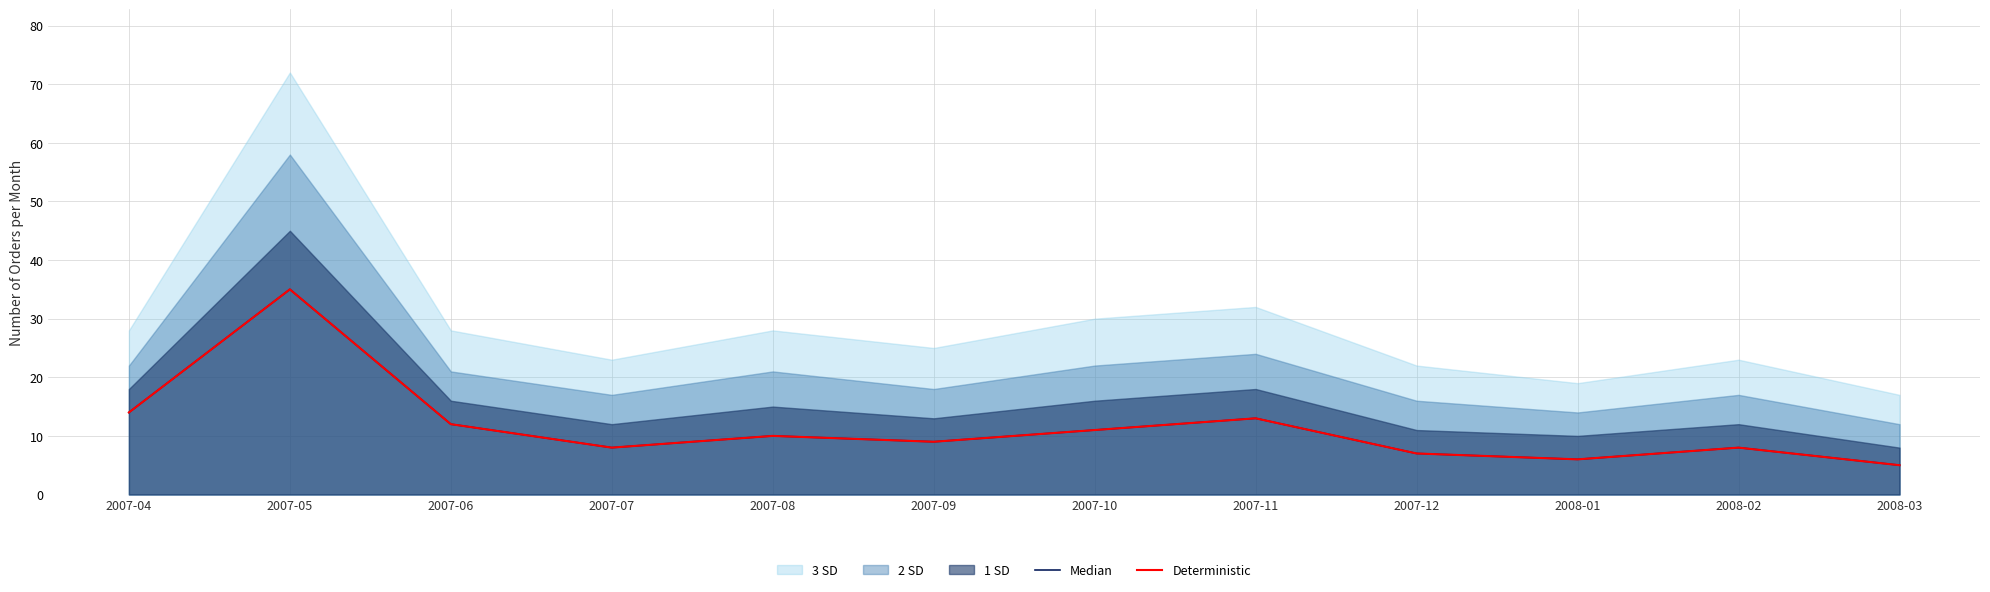

Reading left to right, transcribe all the data shown in this chart.

Median: 2007-04=14	2007-05=35	2007-06=12	2007-07=8	2007-08=10	2007-09=9	2007-10=11	2007-11=13	2007-12=7	2008-01=6	2008-02=8	2008-03=5
Deterministic: 2007-04=14	2007-05=35	2007-06=12	2007-07=8	2007-08=10	2007-09=9	2007-10=11	2007-11=13	2007-12=7	2008-01=6	2008-02=8	2008-03=5